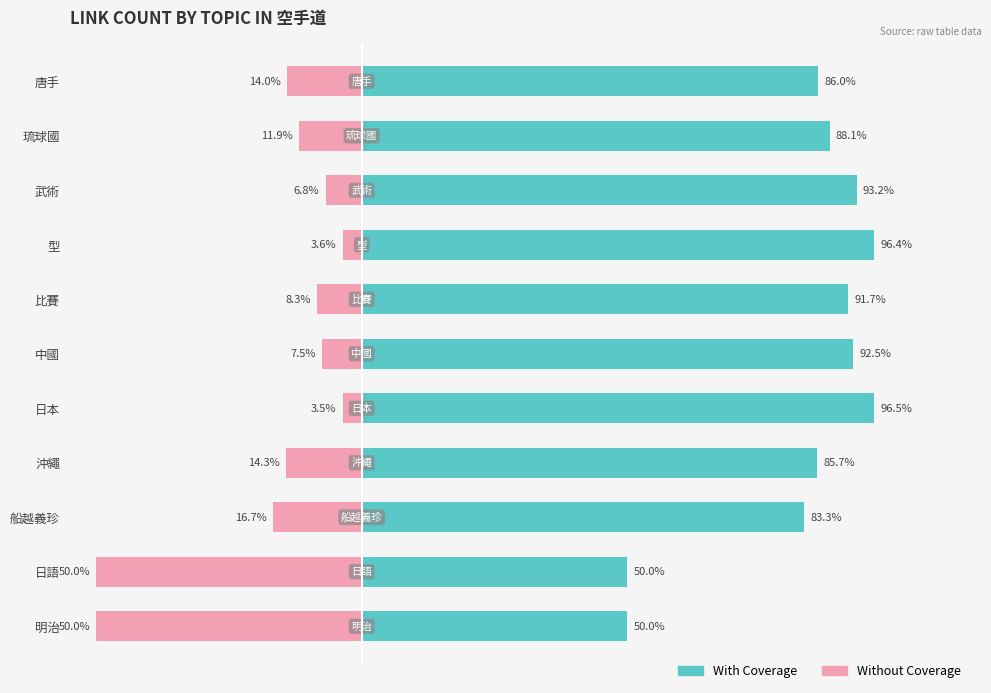

Rank the series by their maximum value, from highest to lowest.

With Coverage, Without Coverage